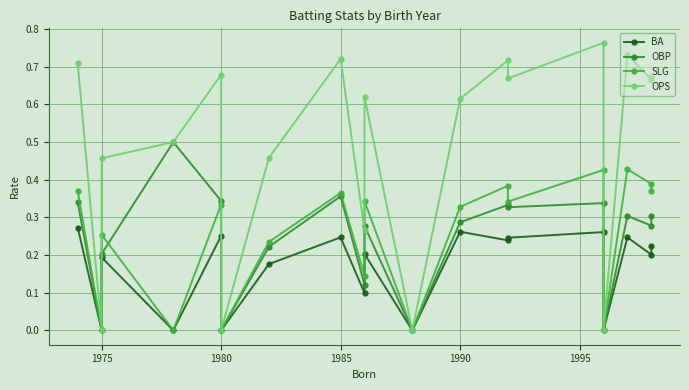

What is the difference between the maximum and minimum values in the OPS series?

0.8